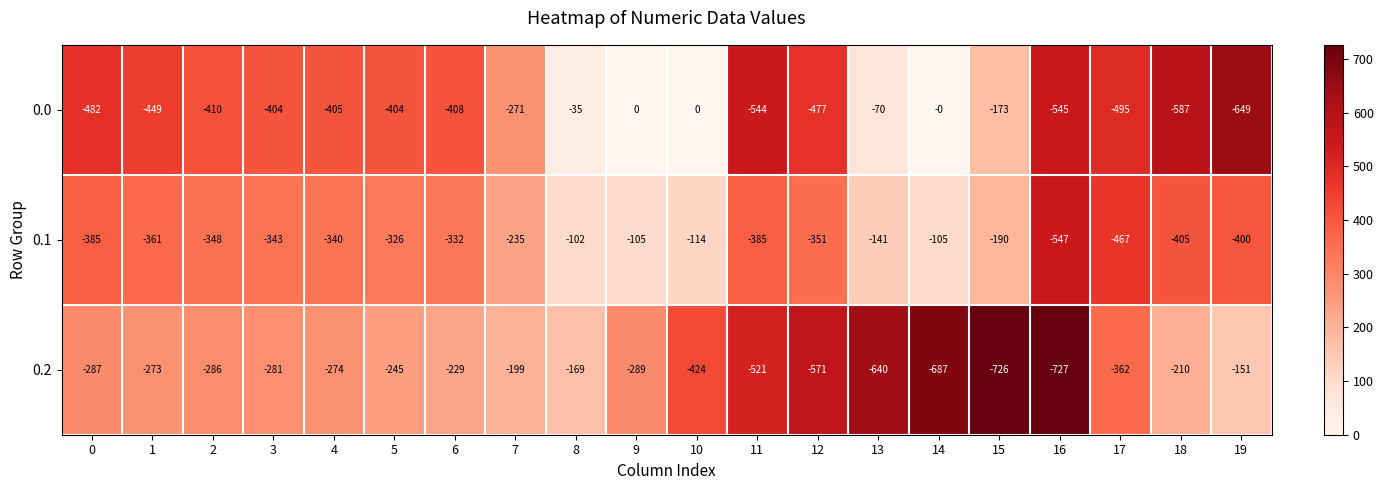

What is the difference between the 0.1 values at 13 and 3?

202